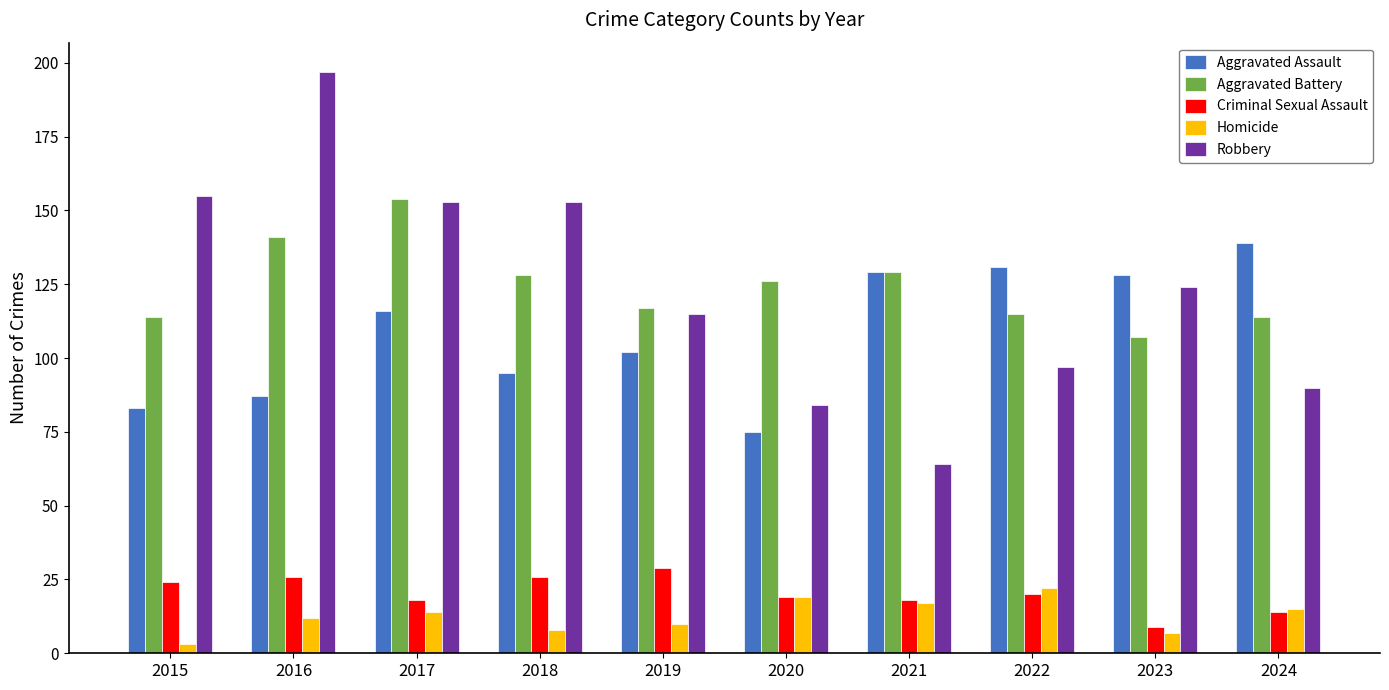

At how many categories does at least one series exceed 113?

10